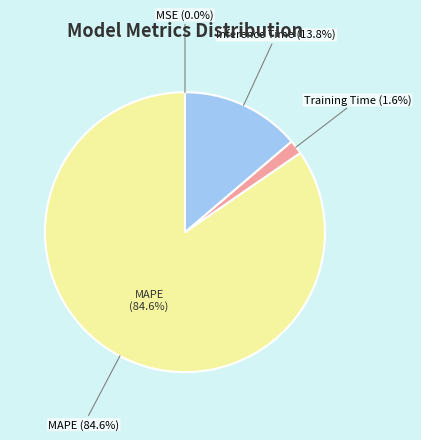

True or false: Inference Time accounts for 14% of the total.

True